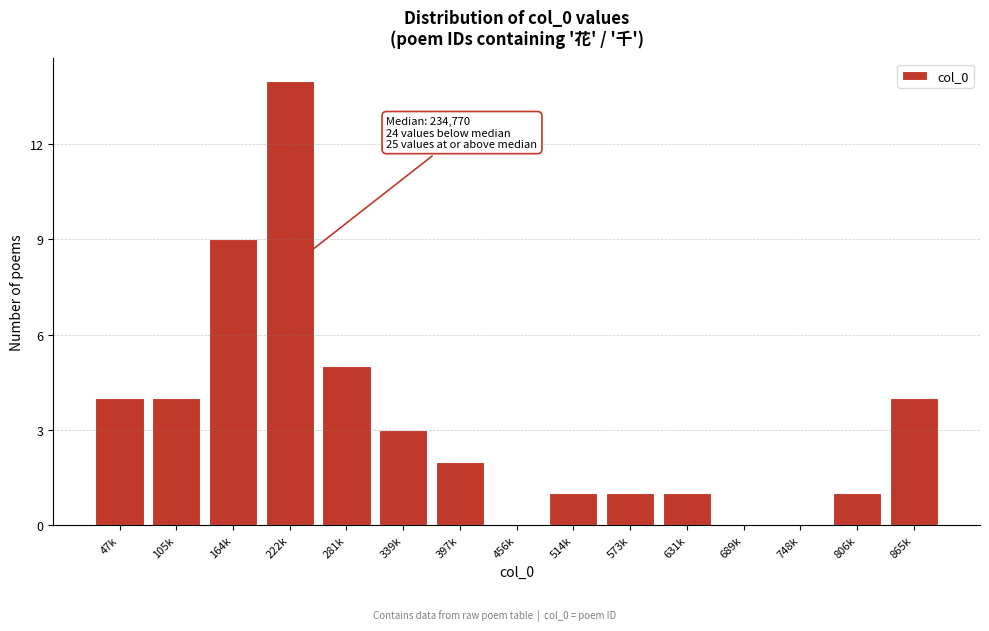

Reading left to right, extract all data points from this chart.

47k=4	105k=4	164k=9	222k=14	281k=5	339k=3	397k=2	456k=0	514k=1	573k=1	631k=1	689k=0	748k=0	806k=1	865k=4